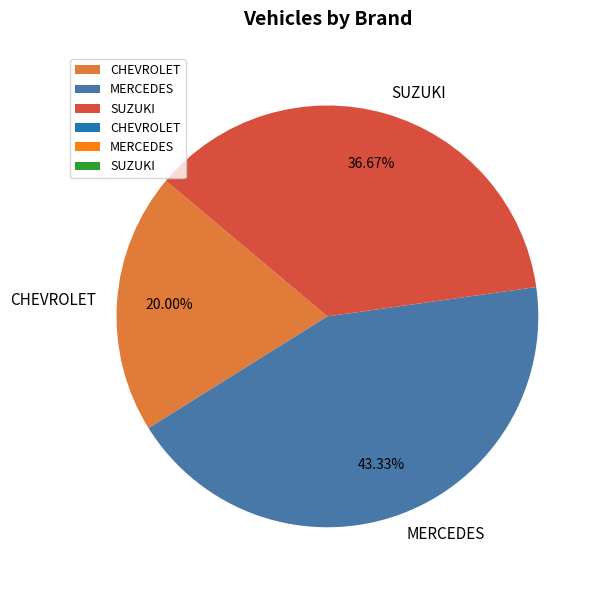

Which category has the biggest portion of the pie?

MERCEDES